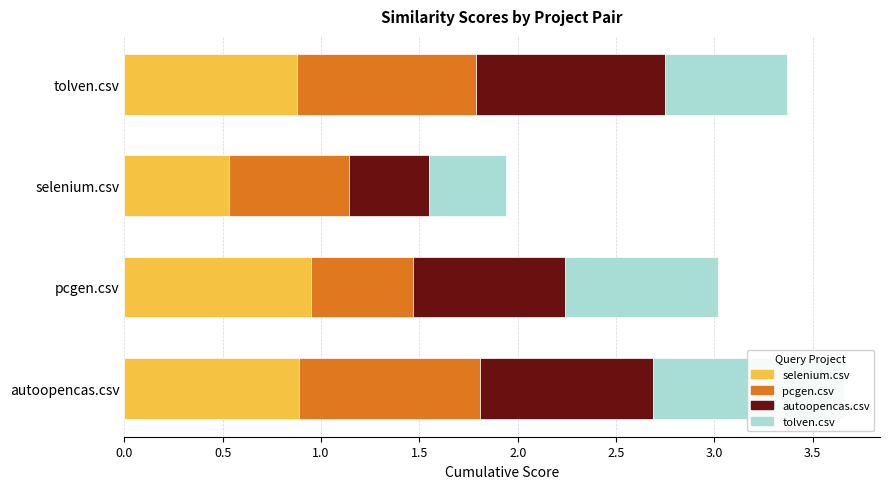

Rank the series at autoopencas.csv from lowest to highest value.

autoopencas.csv, selenium.csv, pcgen.csv, tolven.csv